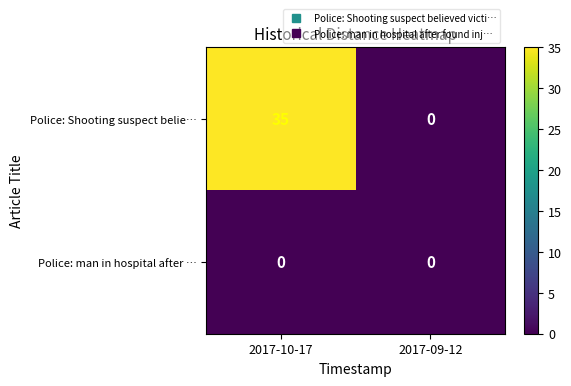

True or false: Police: man in hospital after … has a value of 0 at 2017-09-12.

True